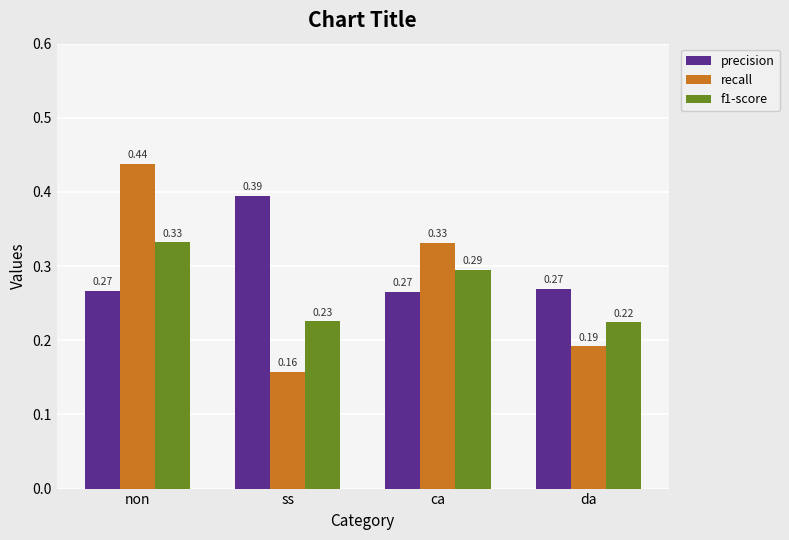

What are all the series names shown in the legend?

precision, recall, f1-score